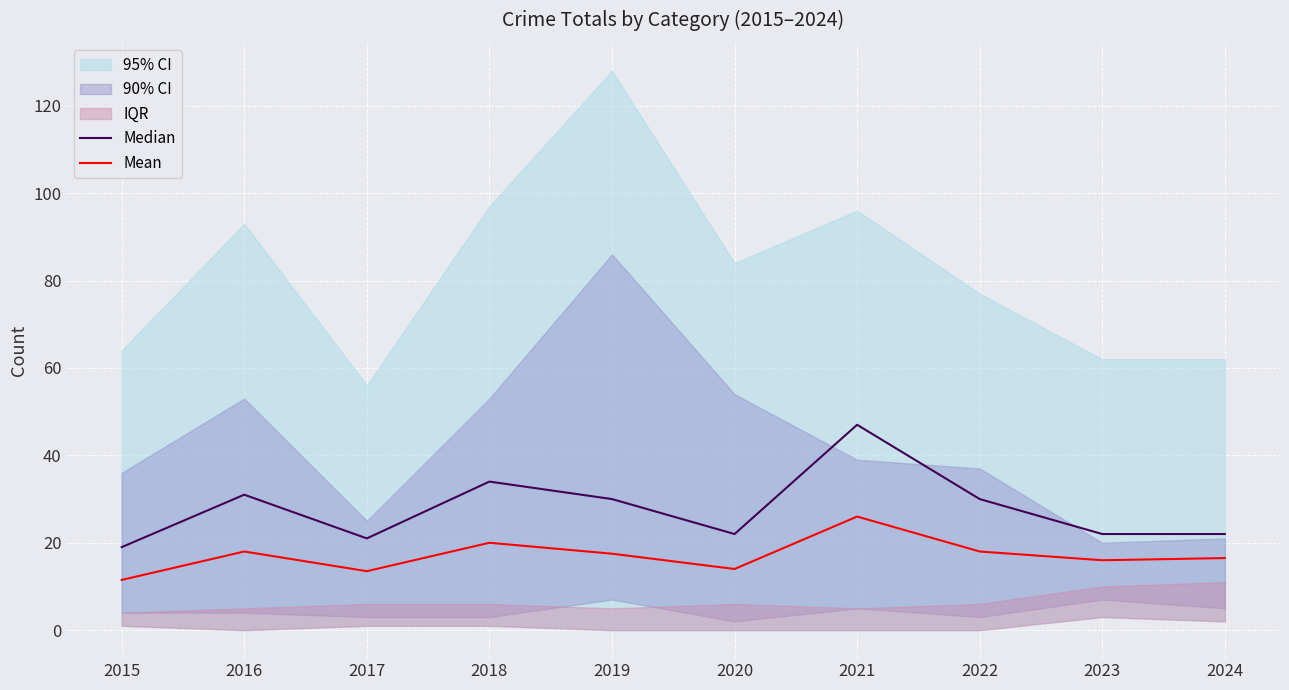

Where is the first local minimum for Median?

2017